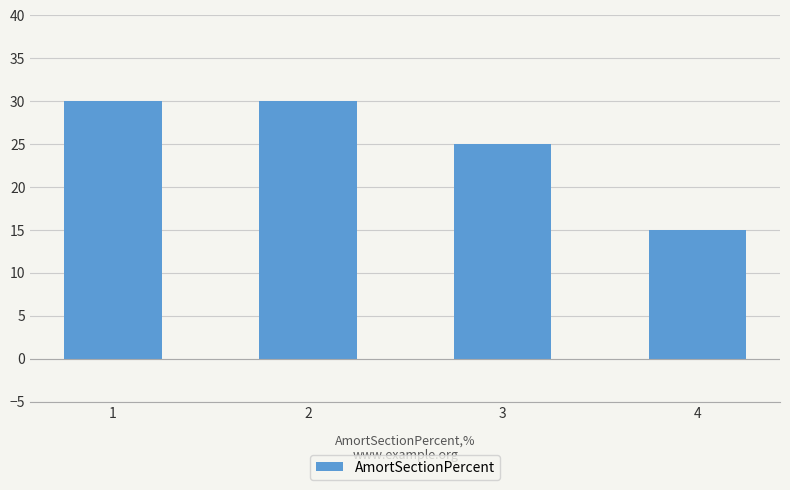

At which label is the value closest to 22?

3